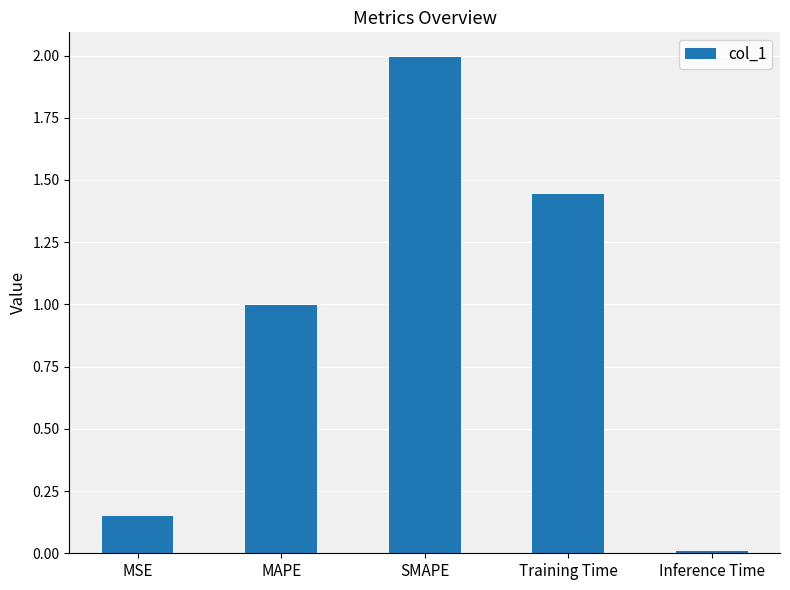

True or false: the data shows 0.6 at SMAPE.

False